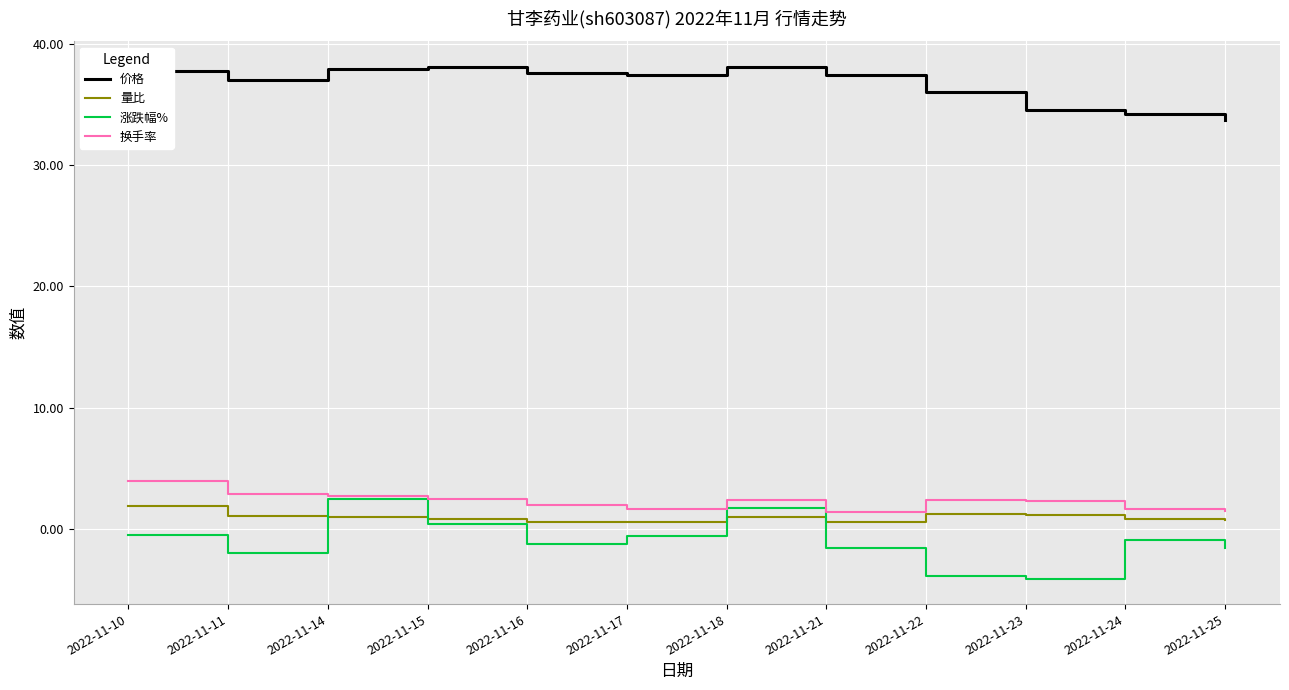

True or false: 涨跌幅% has more than 0 interior local peaks.

True